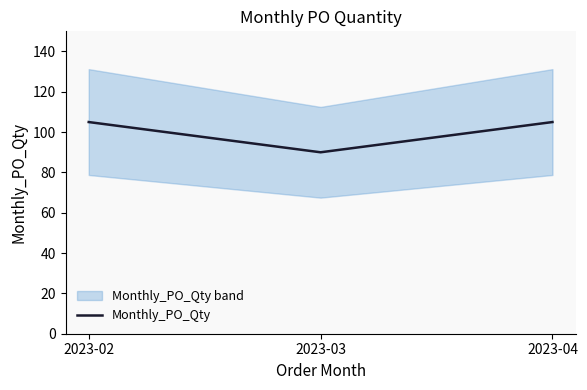

How many lines are shown in the chart?

1